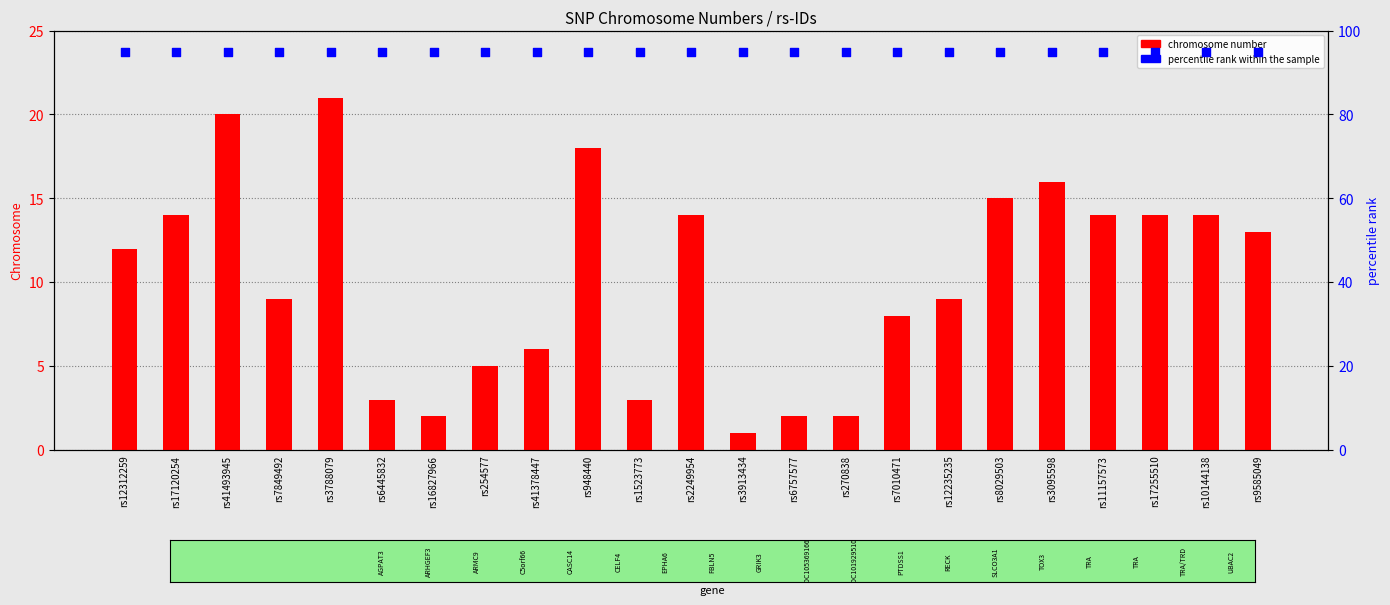

Which series has the largest total across all categories?

percentile rank within the sample